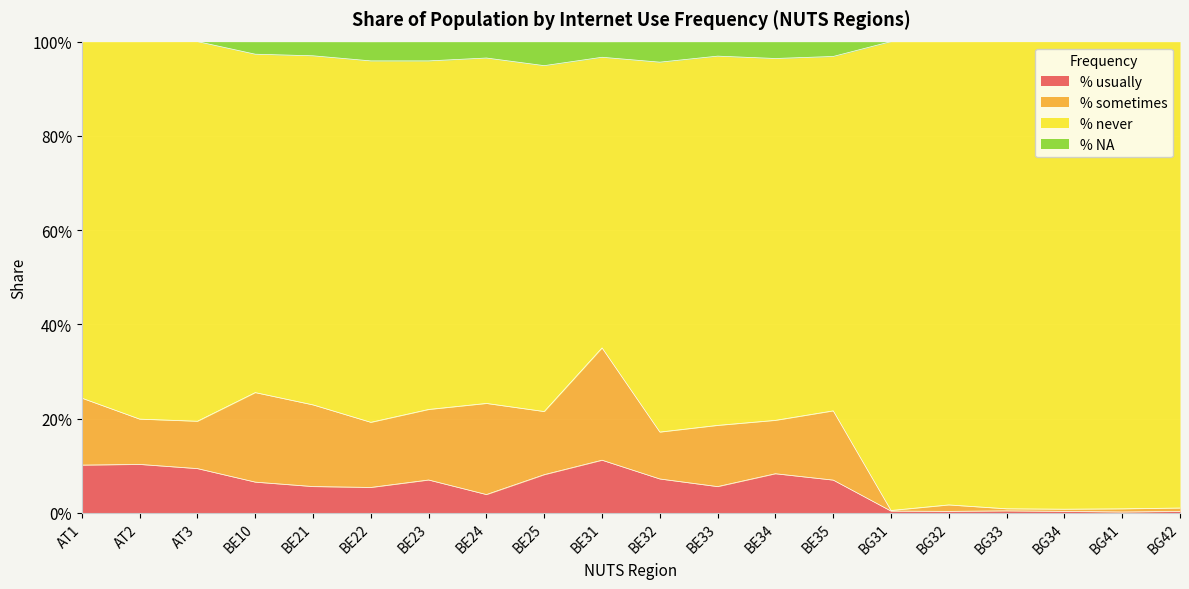

What are all the series names shown in the legend?

% usually, % sometimes, % never, % NA